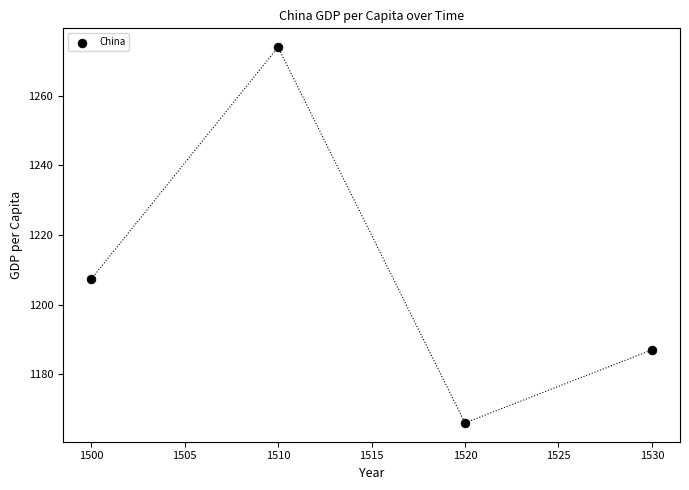

What Y value in the scatter plot is closest to 1220?

1207.3